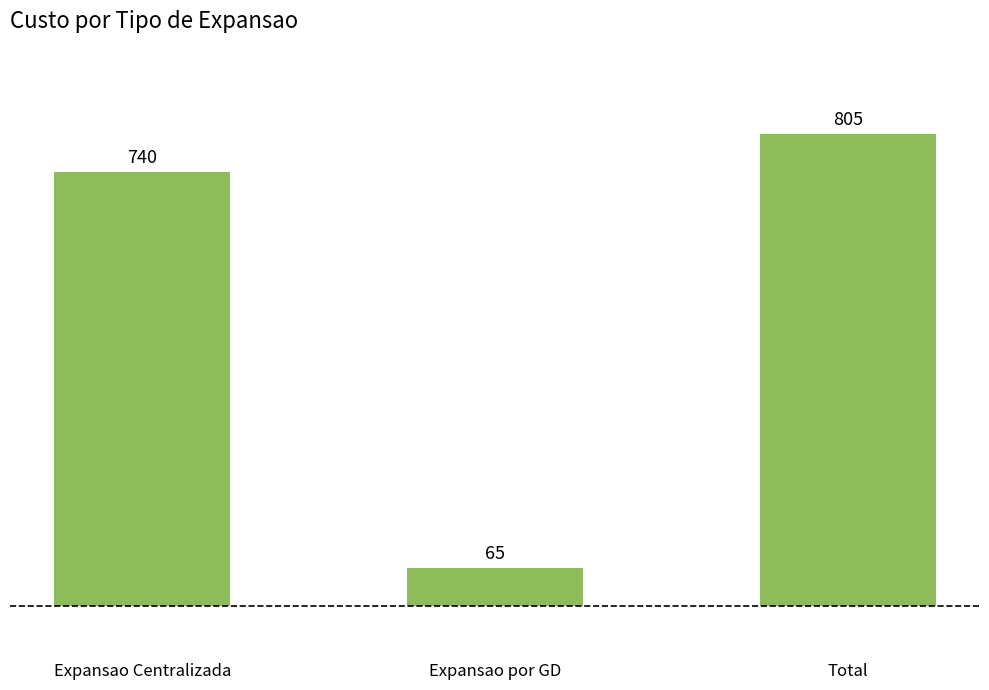

Does the chart contain any negative values?

No